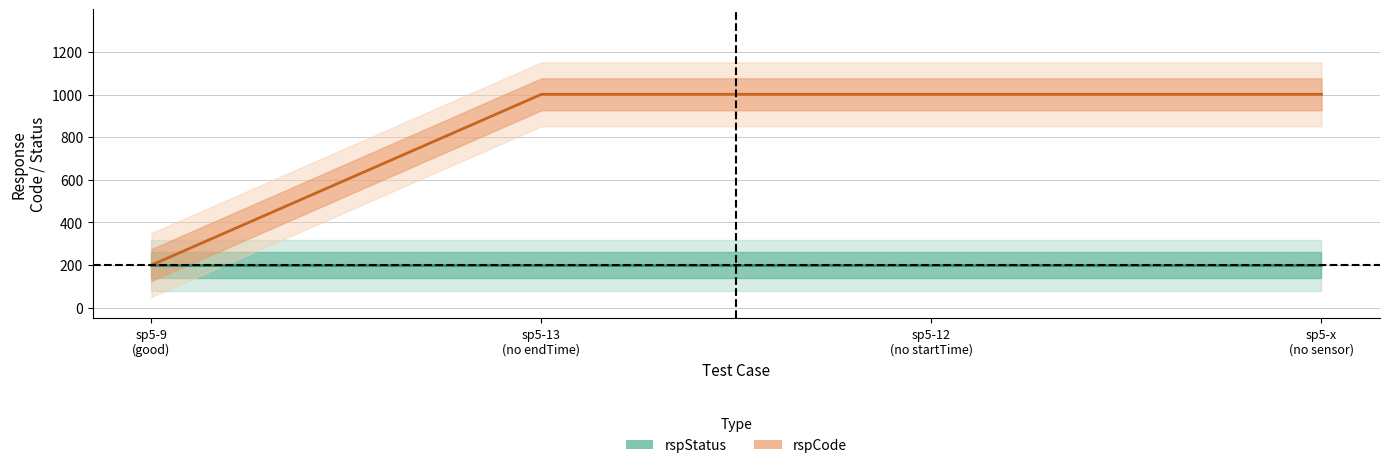

Is the value of rspStatus at sp5-13
(no endTime) greater than the value of rspCode at sp5-12
(no startTime)?

No